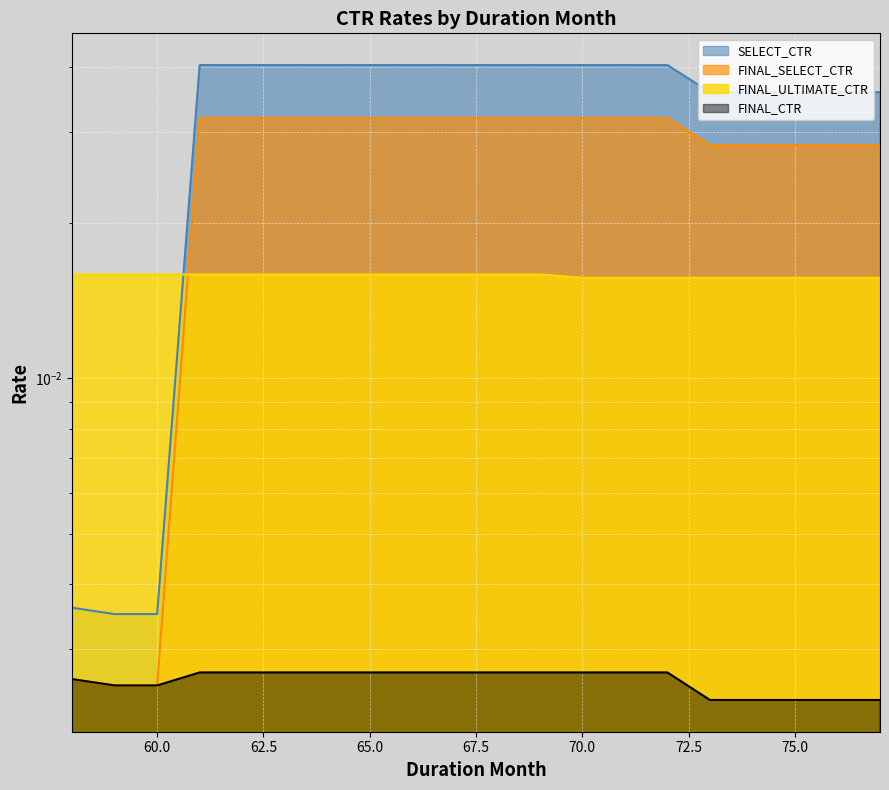

How many series are shown in this chart?

4